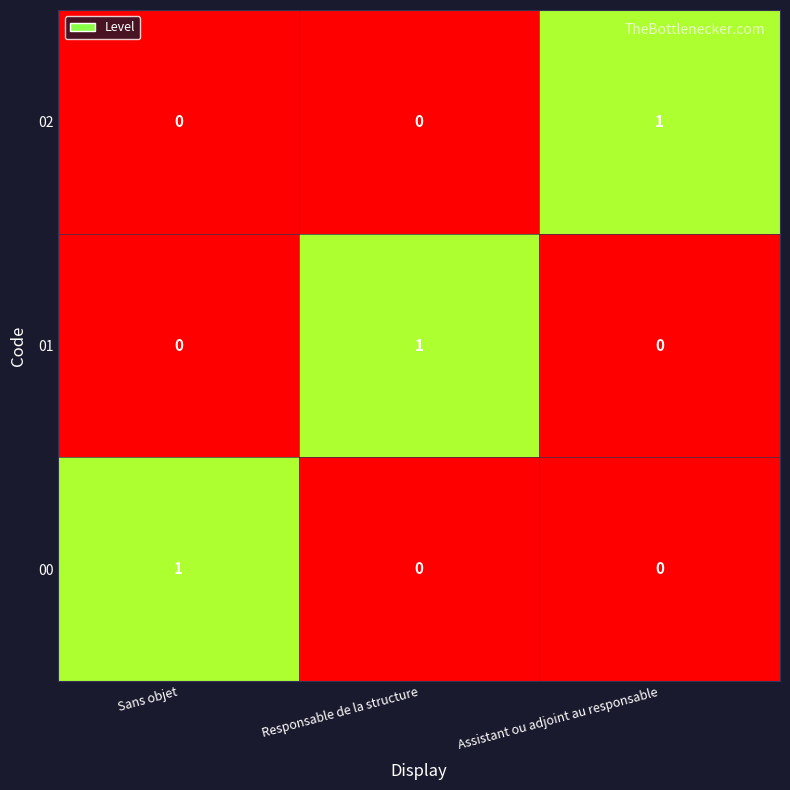

At how many categories does at least one series exceed 0?

3